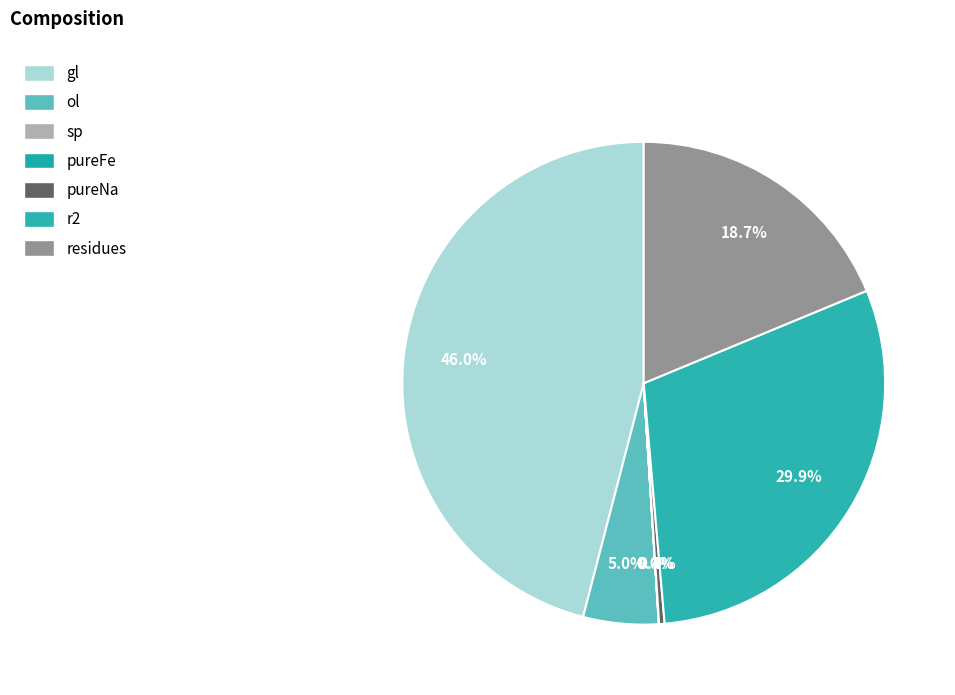

Is there any slice that represents more than half of the pie?

No